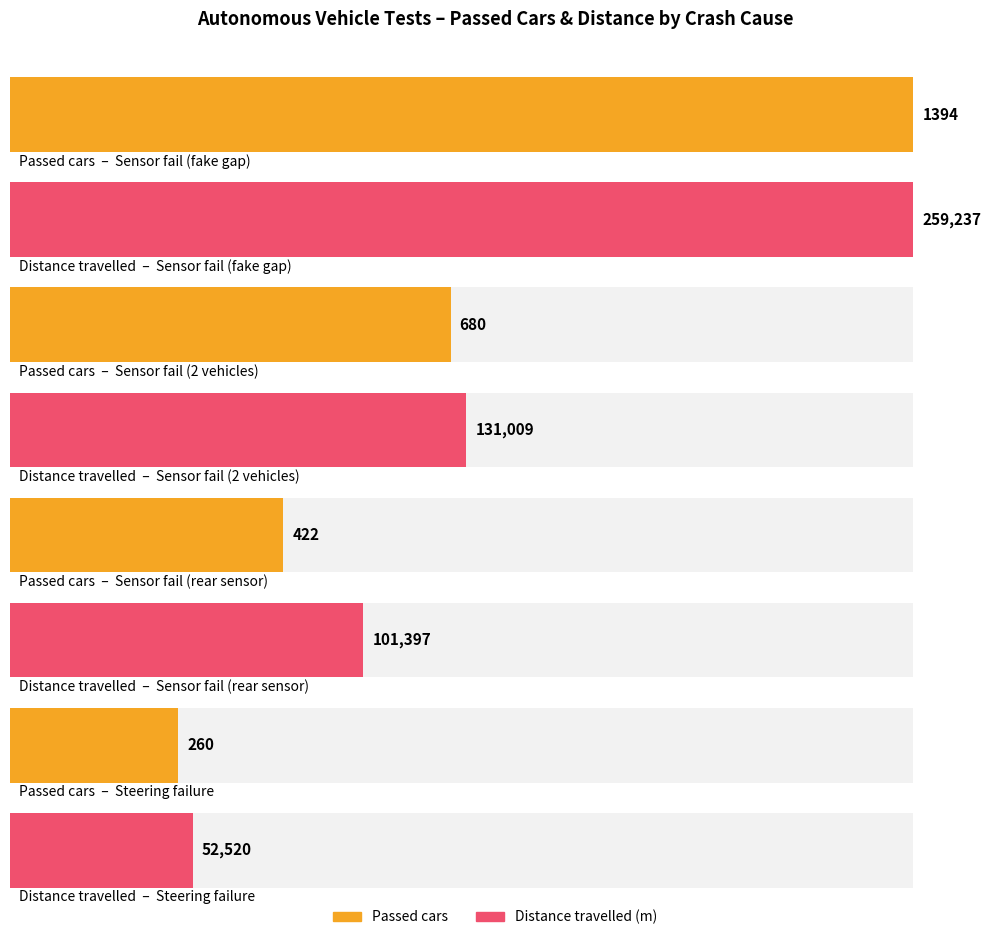

Are the bars grouped side by side (vs. stacked)?

Yes